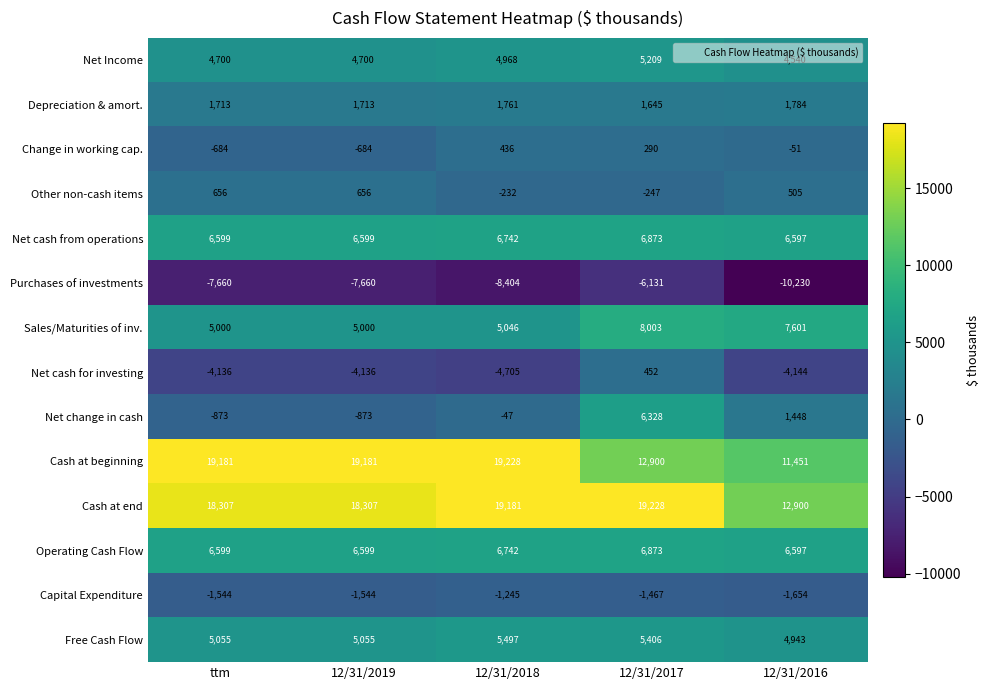

Which series changed the most between 12/31/2018 and 12/31/2016?

Cash at beginning